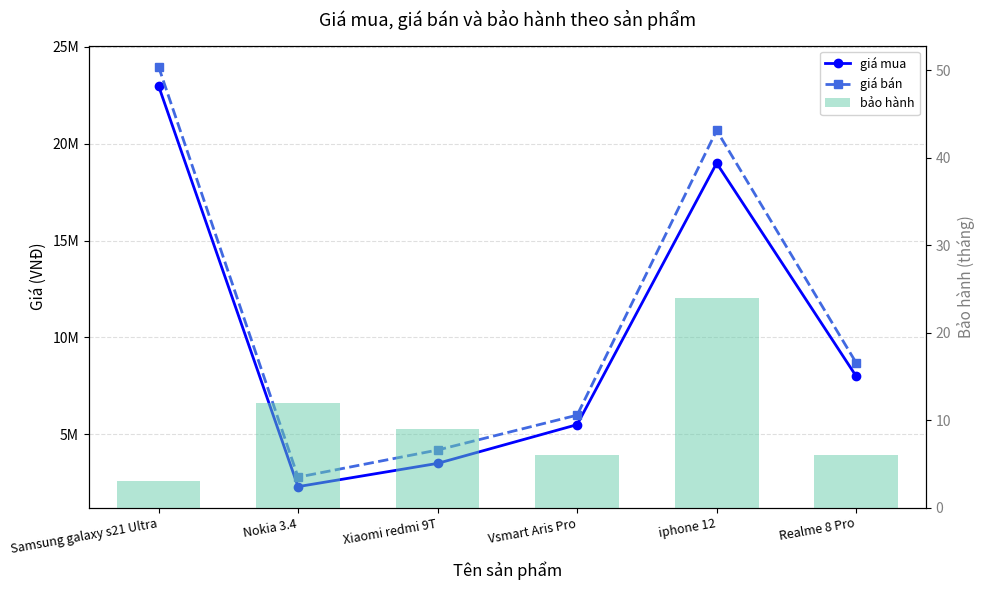

List the series in order of their peak value, lowest first.

bảo hành, giá mua, giá bán